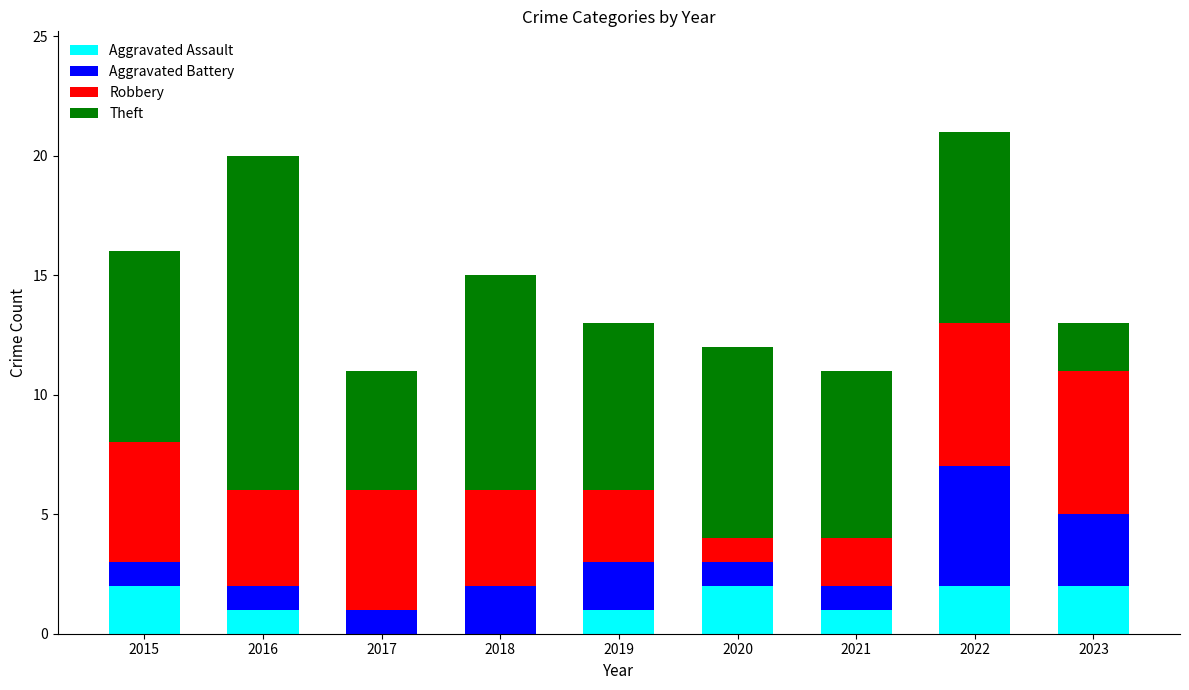

How many series are shown in this chart?

4